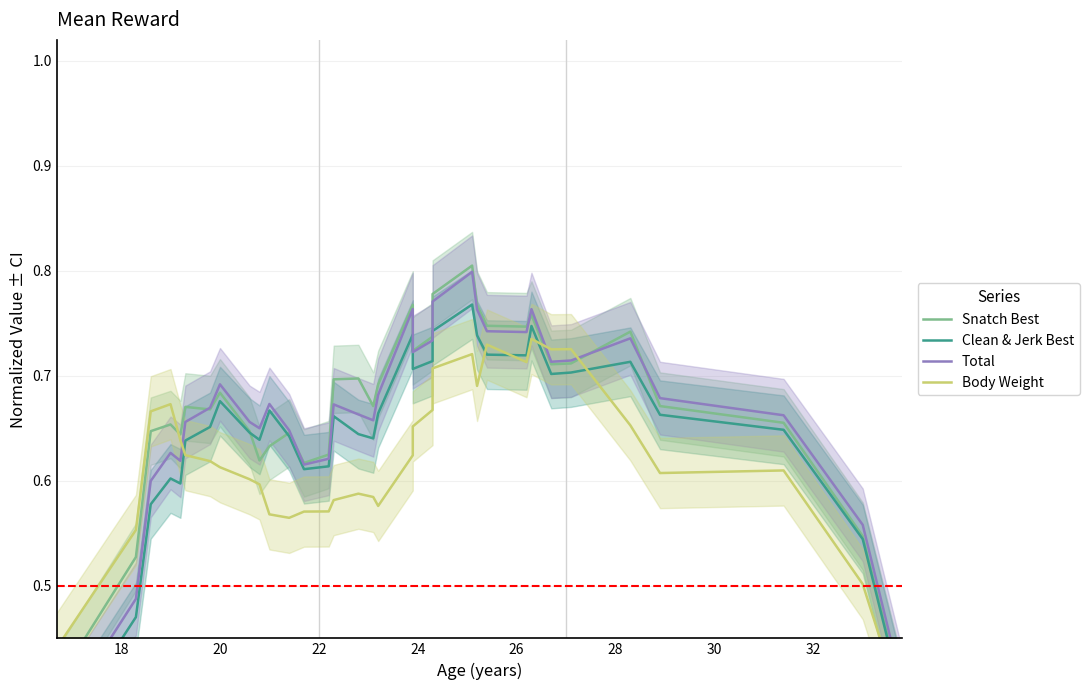

What is the label of the 8th point from the right?

26